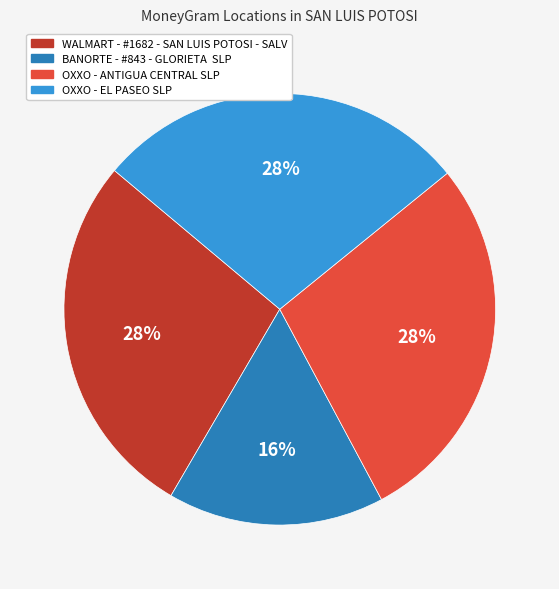

Count the number of slices in the pie.

4